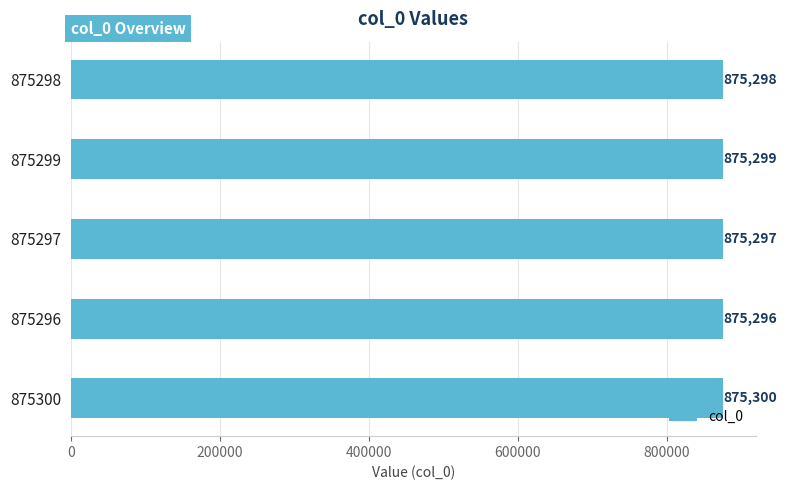

What is the change in value from 875299 to 875300?

+1